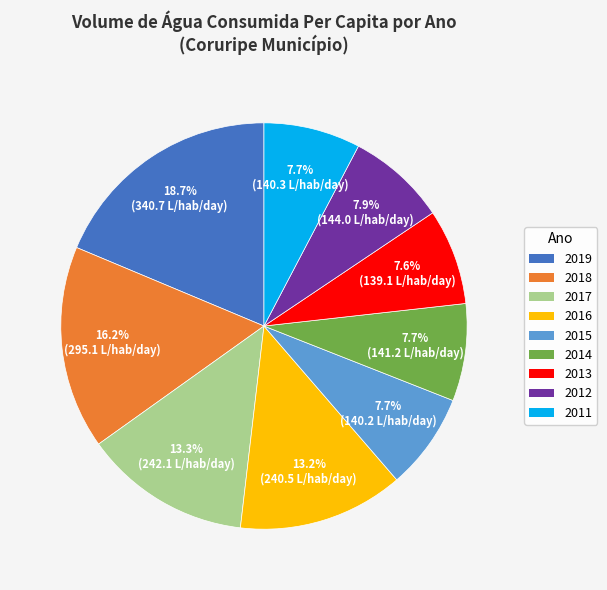

Does 2015 represent more than half of the total?

No